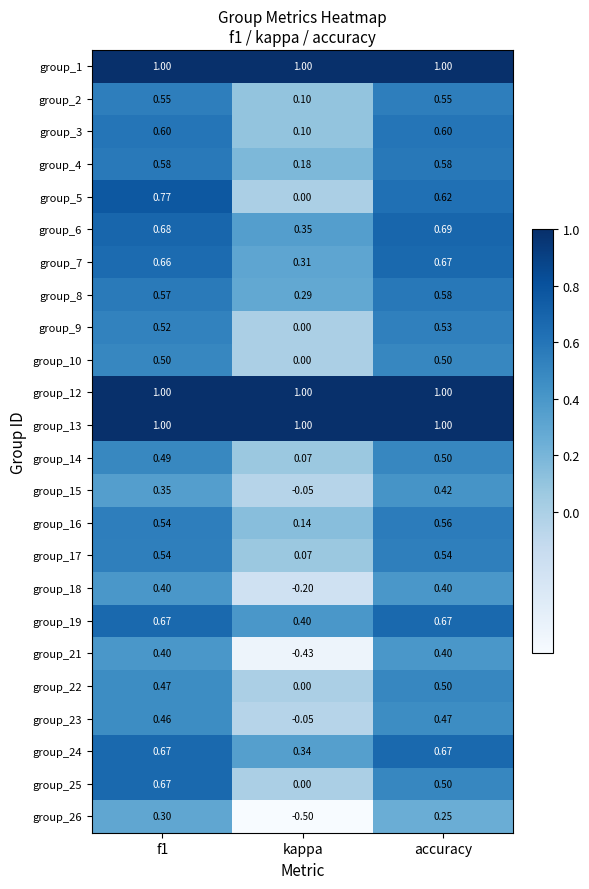

At which label is group_10 closest to 0?

kappa